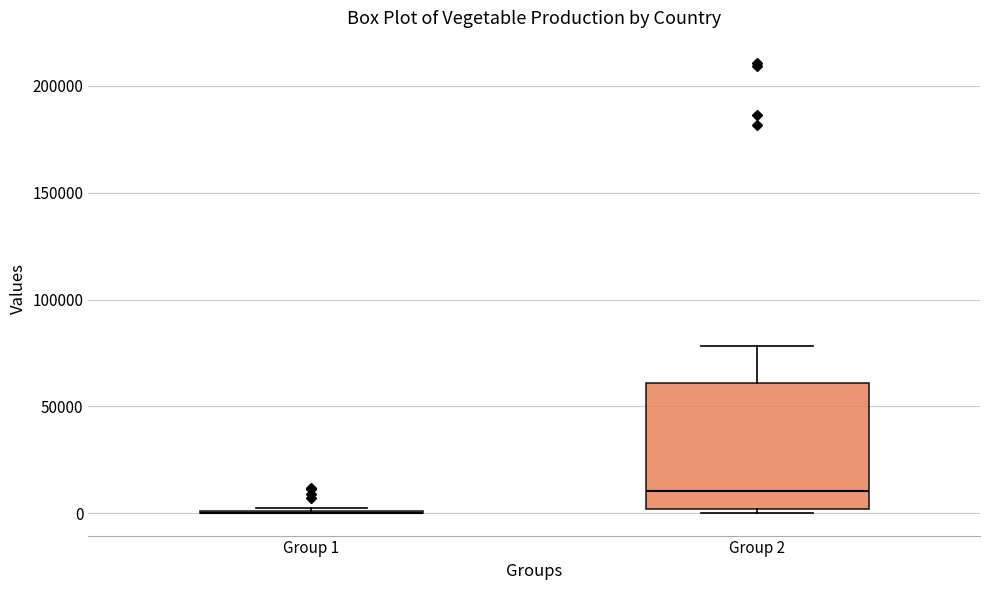

Reading left to right, transcribe this box plot: for each box, give where its median line is, the range the box spans, and where its two whiskers end, as read against the y-axis. The values are not printed on the chart, so give them approximately, as read against the axis.

Group 1: box collapsed to a line at 0, whiskers 0 to 0
Group 2: median 10000, box 0 to 60000, whiskers 0 (just below the box's lower edge) to 80000